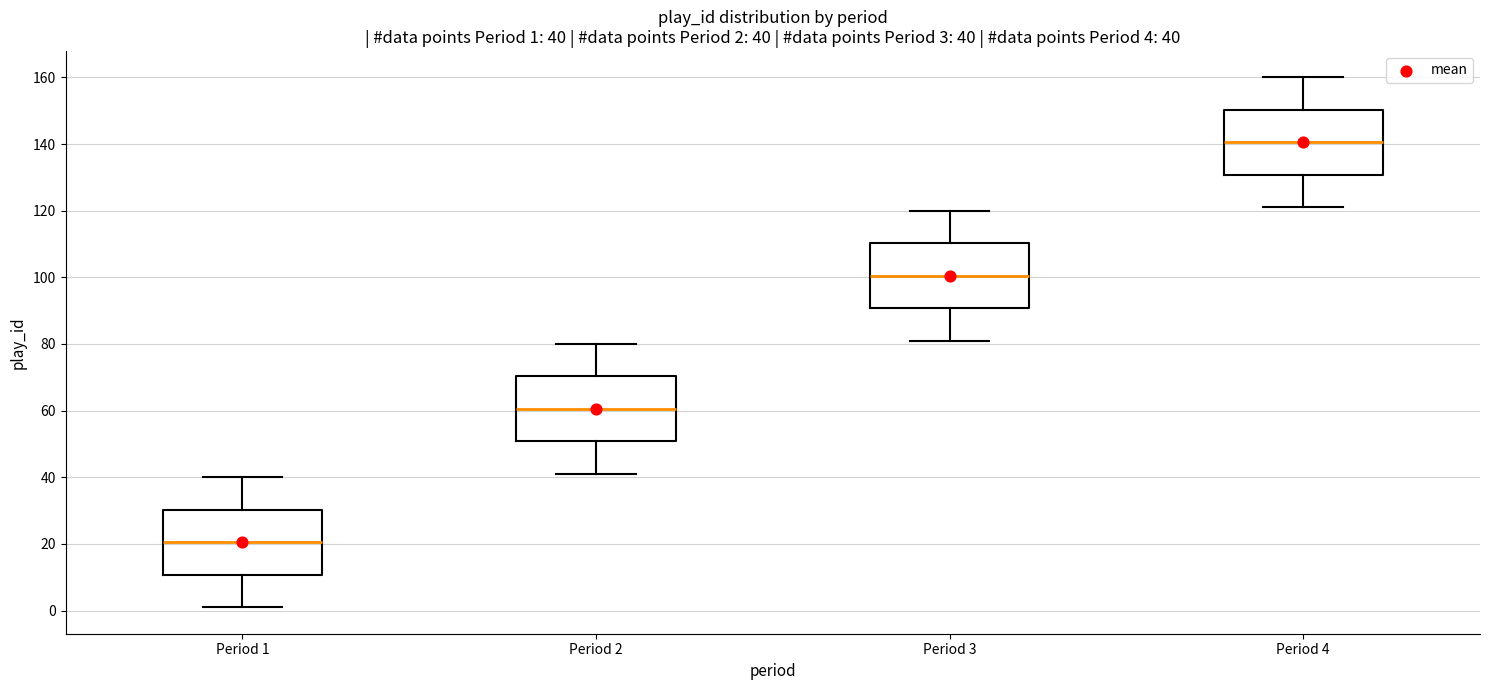

Which box's median line is the highest?

Period 4